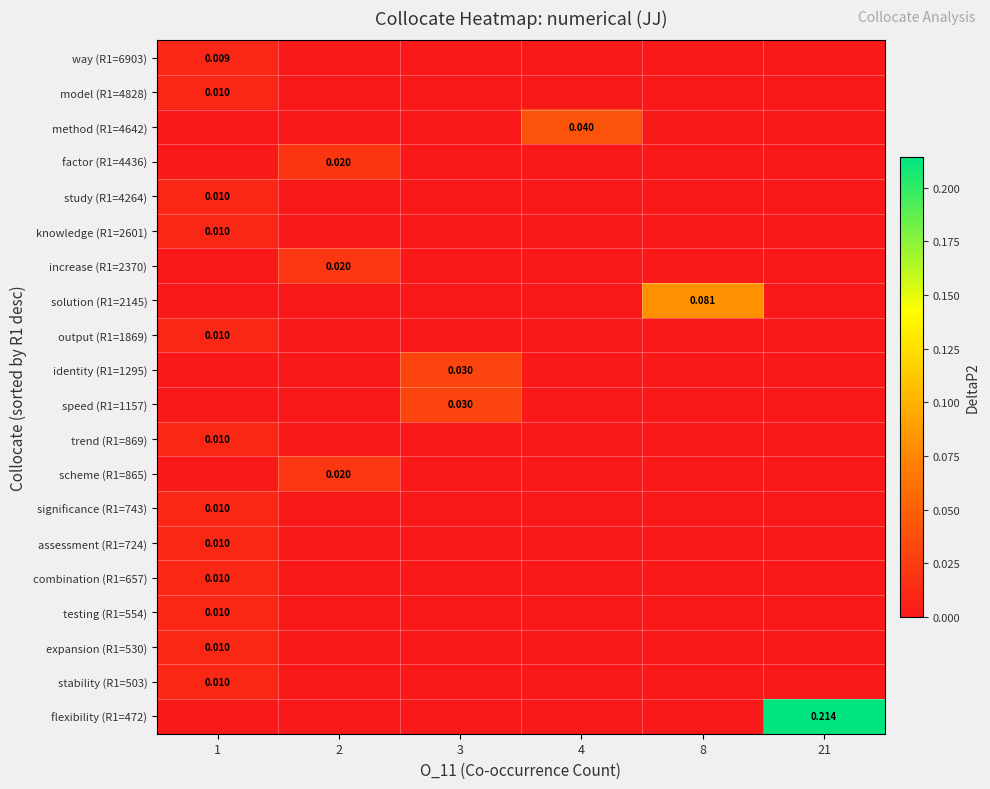

What is the total value across all series at 8?

0.1